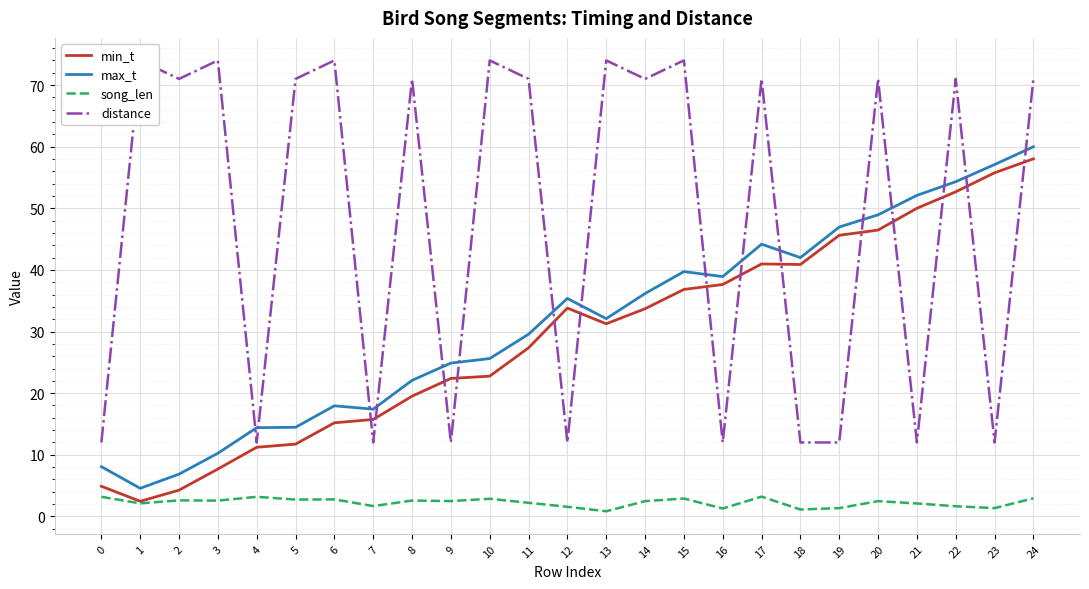

Reading left to right, what are all the values shown in this chart?

min_t: 0=4.9	1=2.5	2=4.3	3=7.7	4=11.2	5=11.7	6=15.2	7=15.7	8=19.5	9=22.4	10=22.8	11=27.4	12=33.8	13=31.3	14=33.7	15=36.8	16=37.6	17=41.0	18=40.9	19=45.6	20=46.5	21=50.0	22=52.7	23=55.8	24=58.0
max_t: 0=8.1	1=4.6	2=6.9	3=10.2	4=14.4	5=14.5	6=17.9	7=17.4	8=22.1	9=24.9	10=25.6	11=29.6	12=35.4	13=32.1	14=36.2	15=39.7	16=38.9	17=44.2	18=42.0	19=47.0	20=48.9	21=52.1	22=54.3	23=57.1	24=60.0
song_len: 0=3.2	1=2.1	2=2.6	3=2.6	4=3.2	5=2.7	6=2.8	7=1.7	8=2.6	9=2.5	10=2.9	11=2.2	12=1.6	13=0.8	14=2.5	15=2.9	16=1.3	17=3.2	18=1.1	19=1.3	20=2.5	21=2.1	22=1.6	23=1.3	24=2.9
distance: 0=12.0	1=74.0	2=71.0	3=74.0	4=12.0	5=71.0	6=74.0	7=12.0	8=71.0	9=12.0	10=74.0	11=71.0	12=12.0	13=74.0	14=71.0	15=74.0	16=12.0	17=71.0	18=12.0	19=12.0	20=71.0	21=12.0	22=71.0	23=12.0	24=71.0